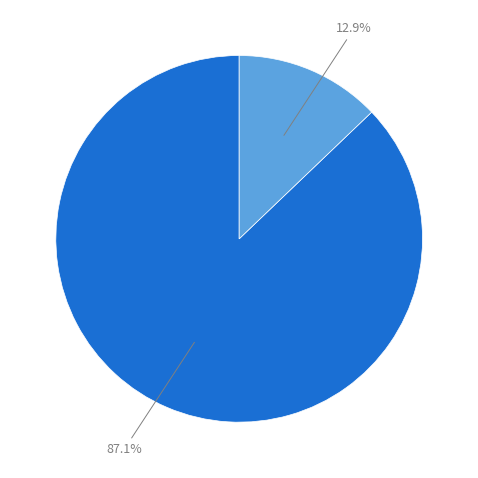

Is there a majority slice in this chart?

Yes